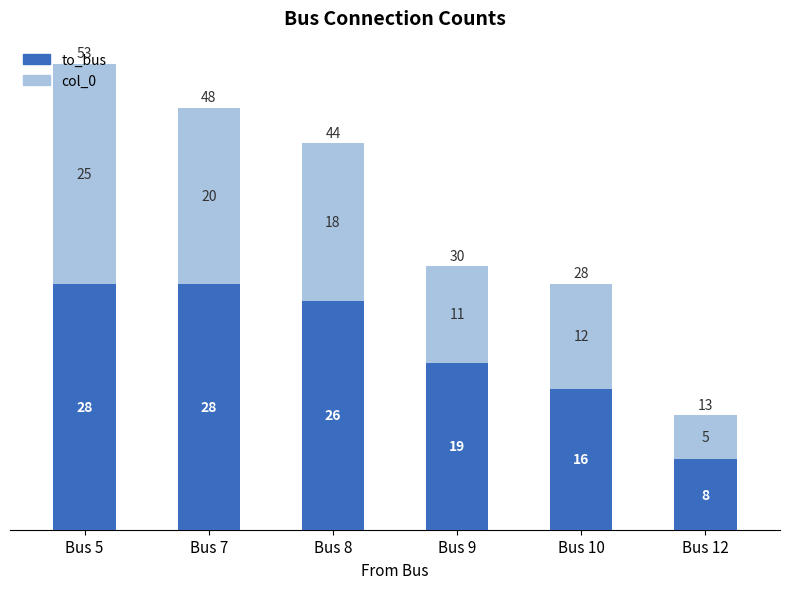

What is the sum of all to_bus values?

125